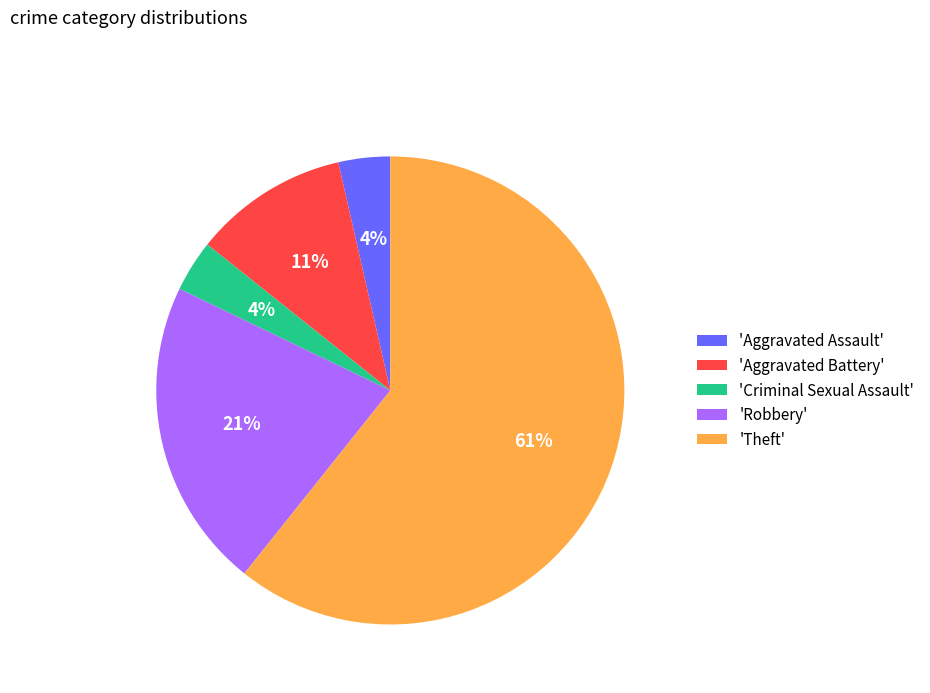

What percentage is the 'Criminal Sexual Assault' slice, to the nearest percent?

4%